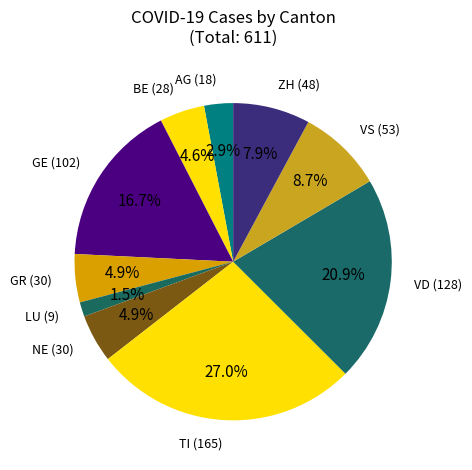

How many slices are in this pie chart?

10